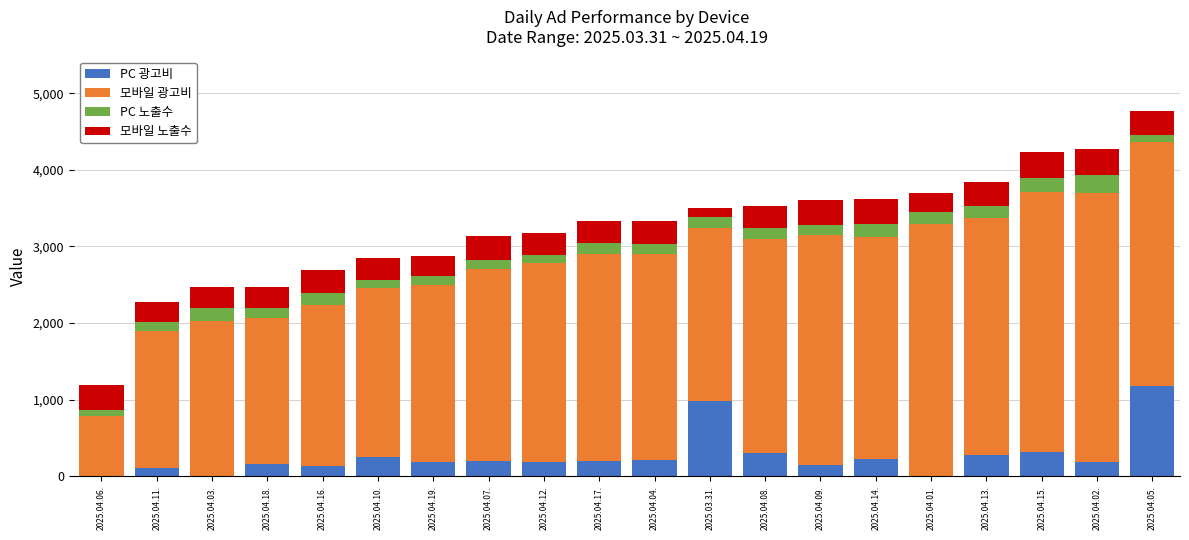

What is the highest value of the PC 광고비 series?

1177